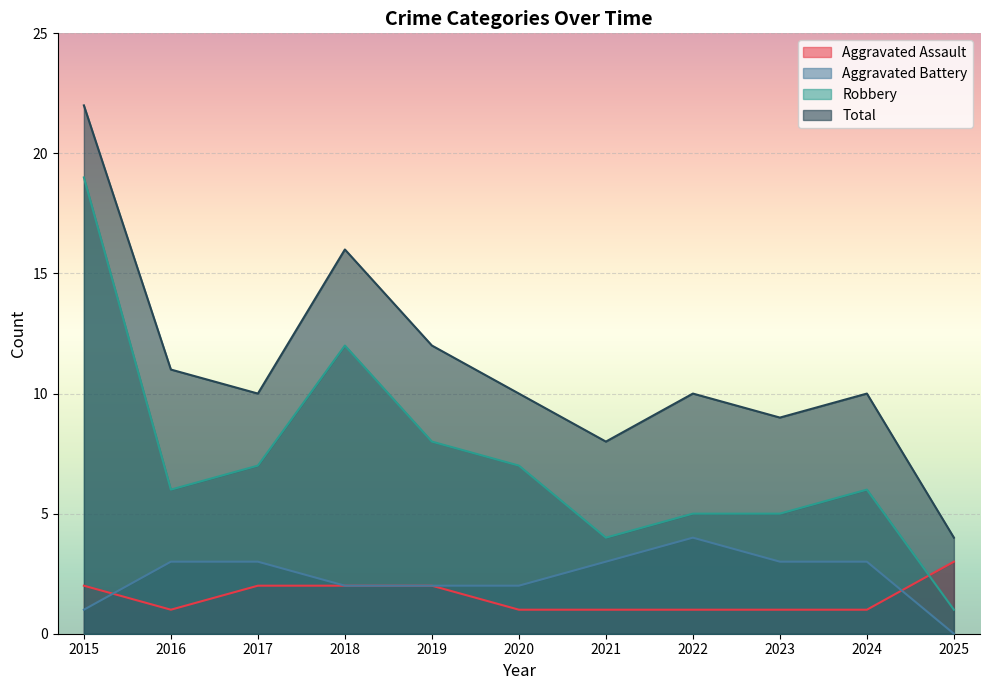

Rank the series at 2019 from lowest to highest value.

Aggravated Assault, Aggravated Battery, Robbery, Total